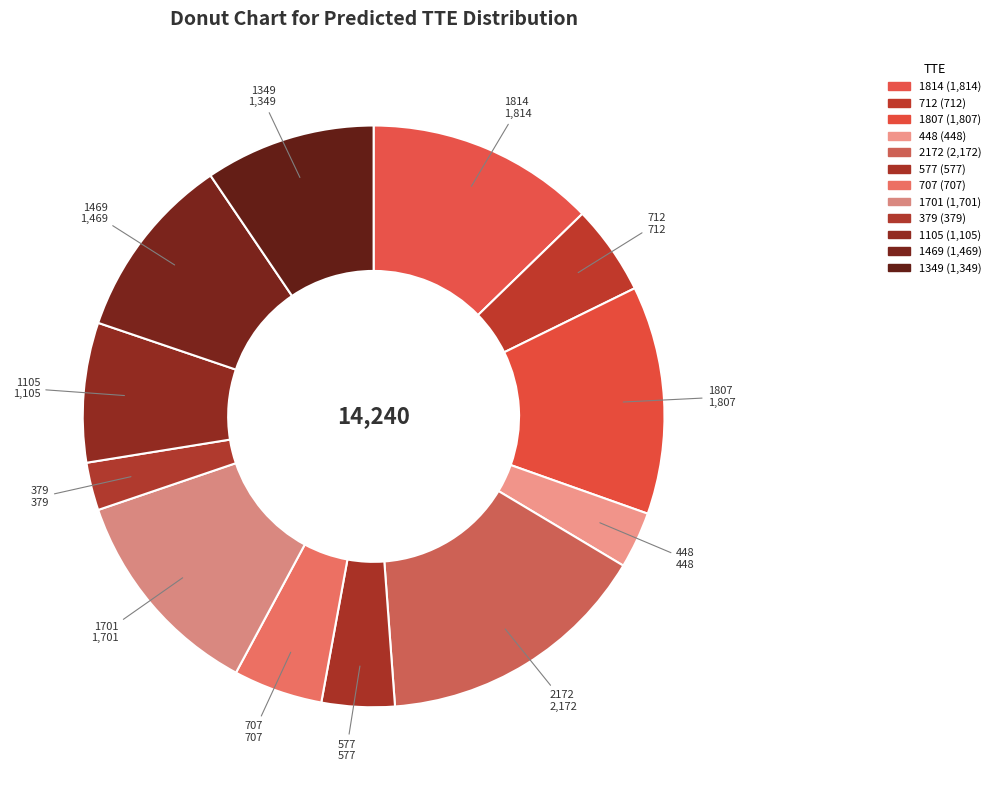

Which has a higher value, 1807 or 2172?

2172